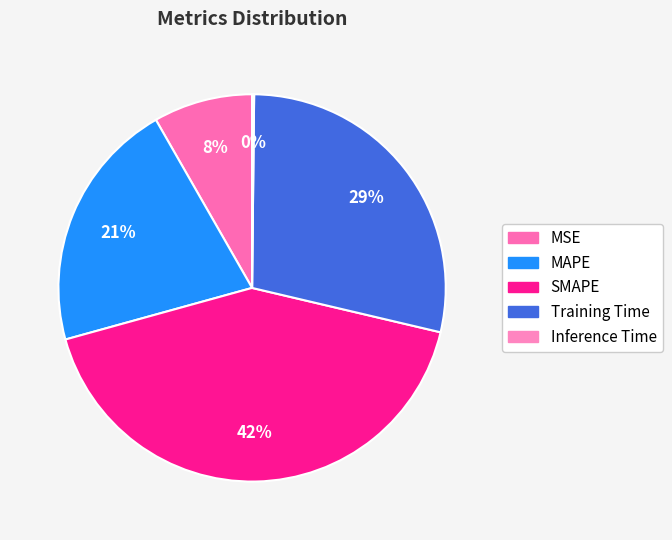

Which slice is the largest?

SMAPE